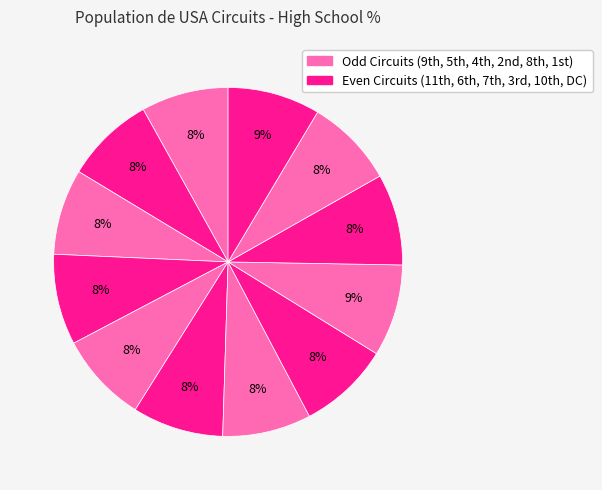

Rank the categories by value from highest to lowest.

DC Circuit, 8th Circuit, 10th Circuit, 3rd Circuit, 7th Circuit, 6th Circuit, 4th Circuit, 11th Circuit, 1st Circuit, 2nd Circuit, 9th Circuit, 5th Circuit